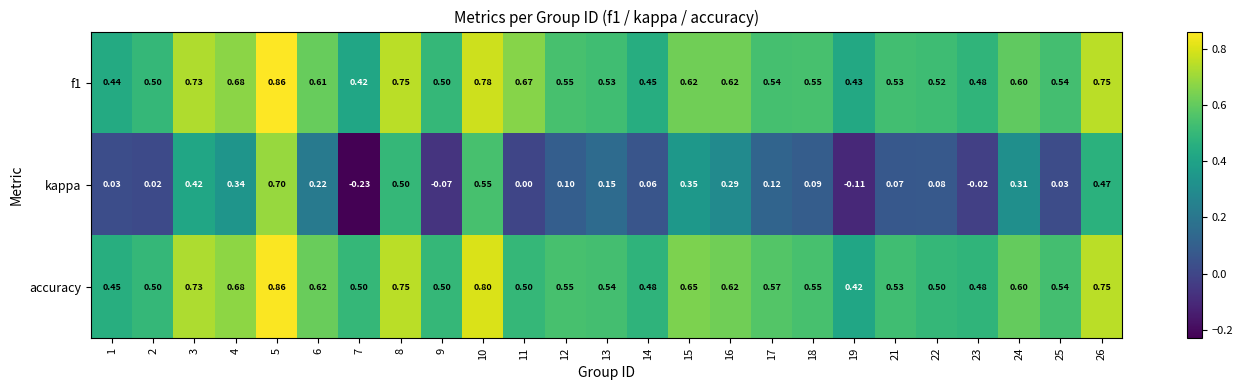

Count the number of categories in the chart.

25